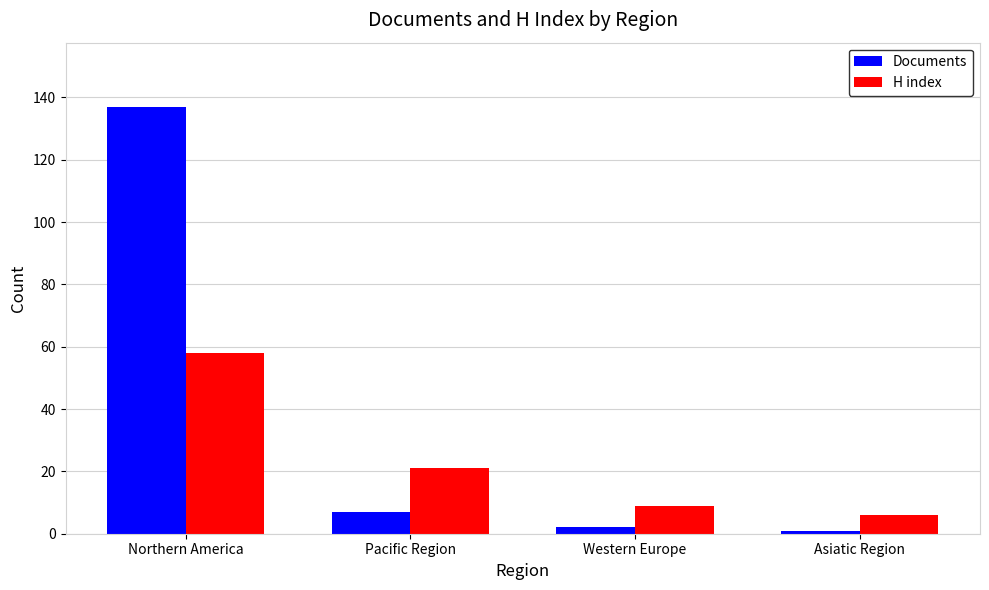

How many categories are shown in the chart?

4